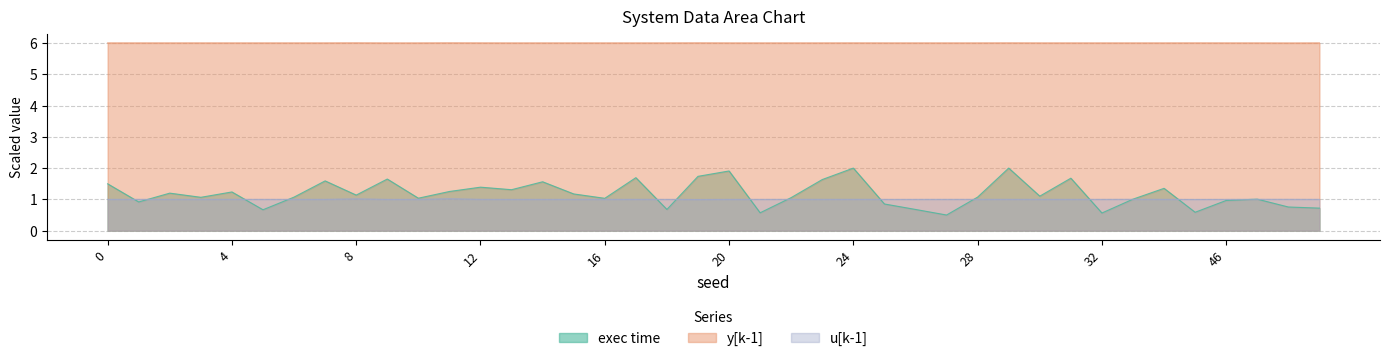

At which category does y[k-1] reach its first local peak?

3